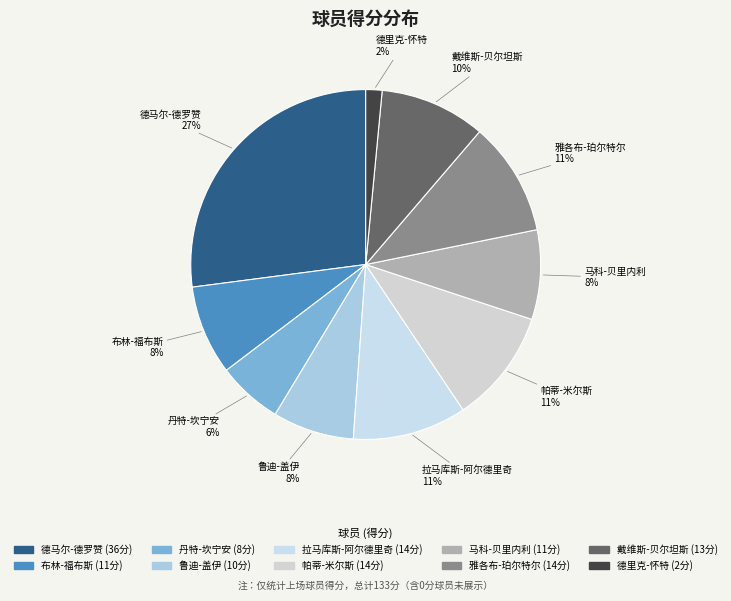

Do 鲁迪-盖伊 and 布林-福布斯 together represent more than half of the pie?

No